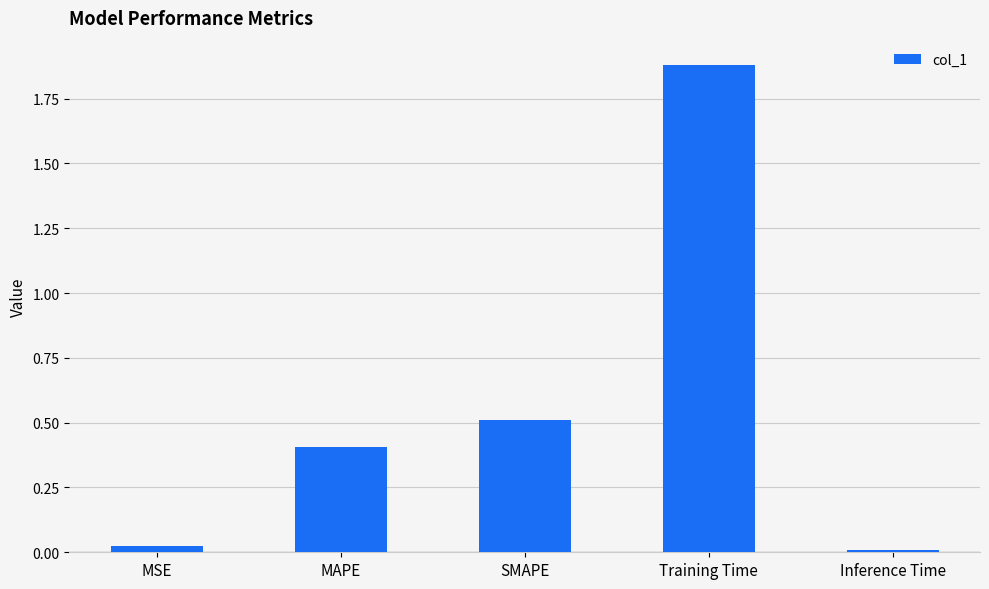

Where is the data nearest to the value 0?

Inference Time